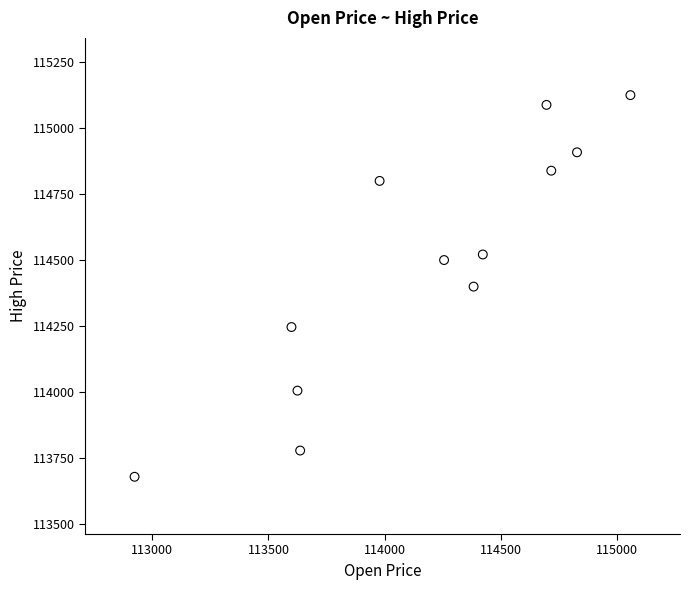

What is the average X value?

114176.2